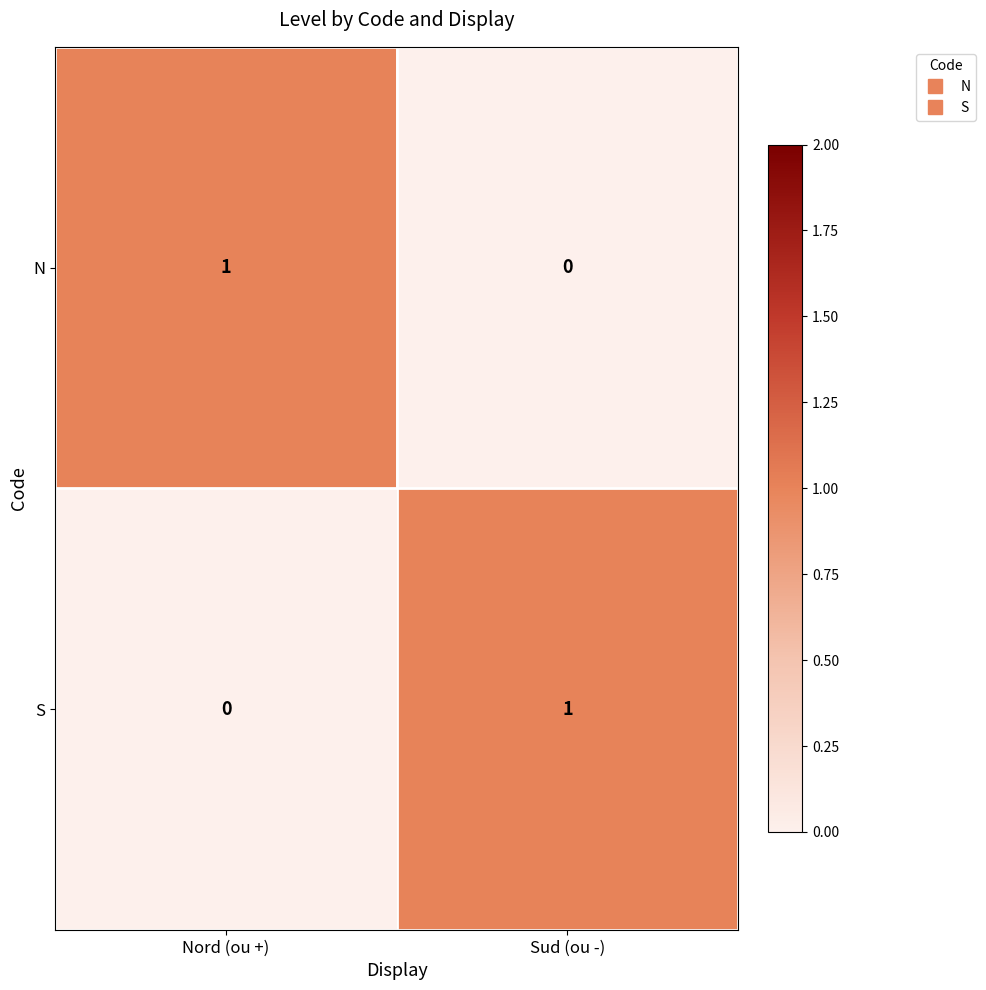

Rank the categories by N value from highest to lowest.

Nord (ou +), Sud (ou -)